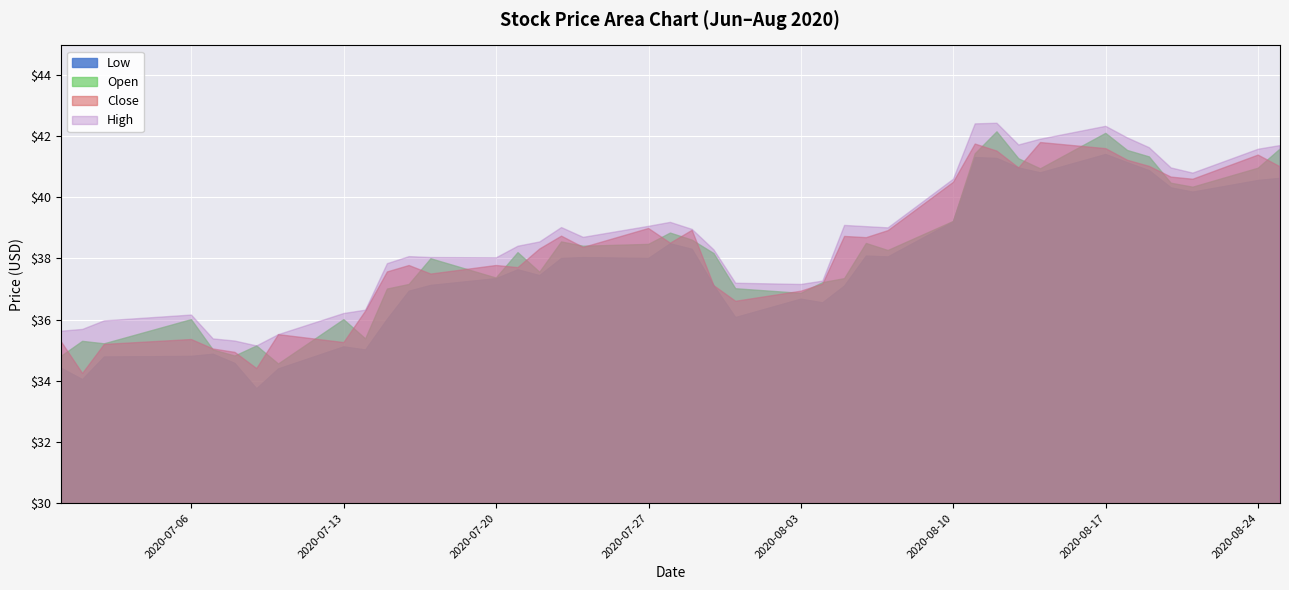

List the series in order of their peak value, highest first.

High, Open, Close, Low